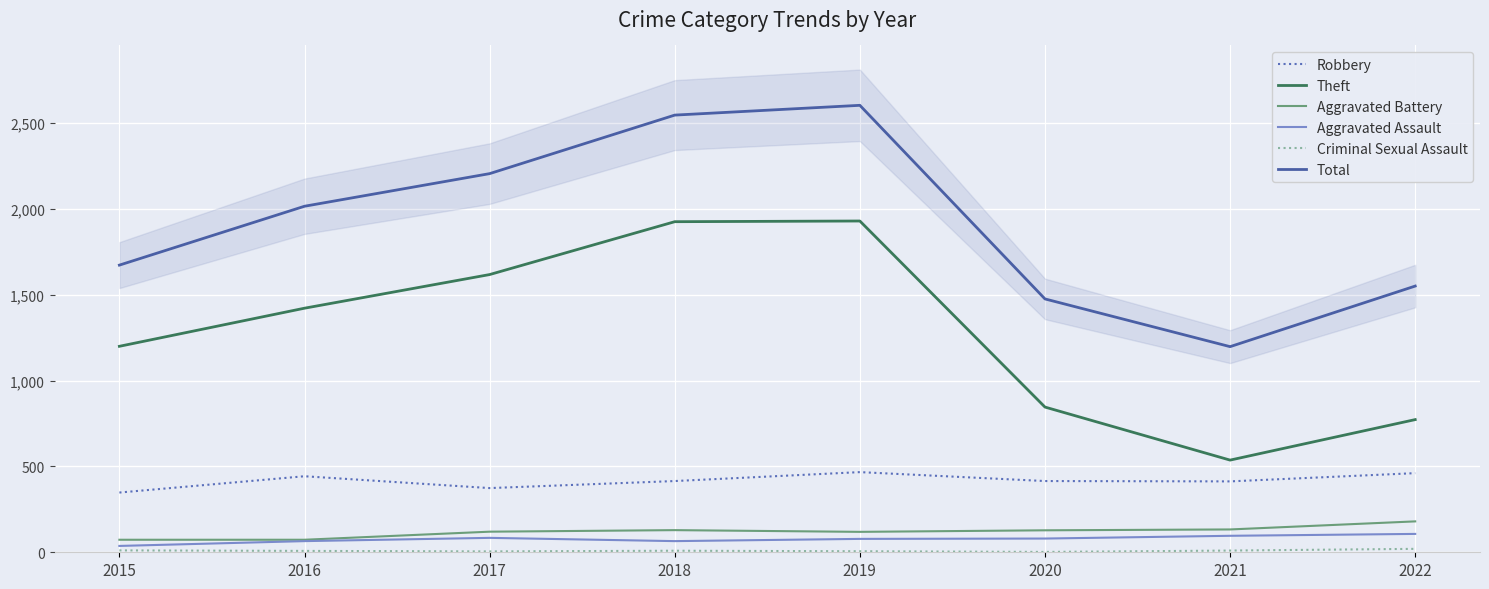

What is the sum of all Total values?

15271